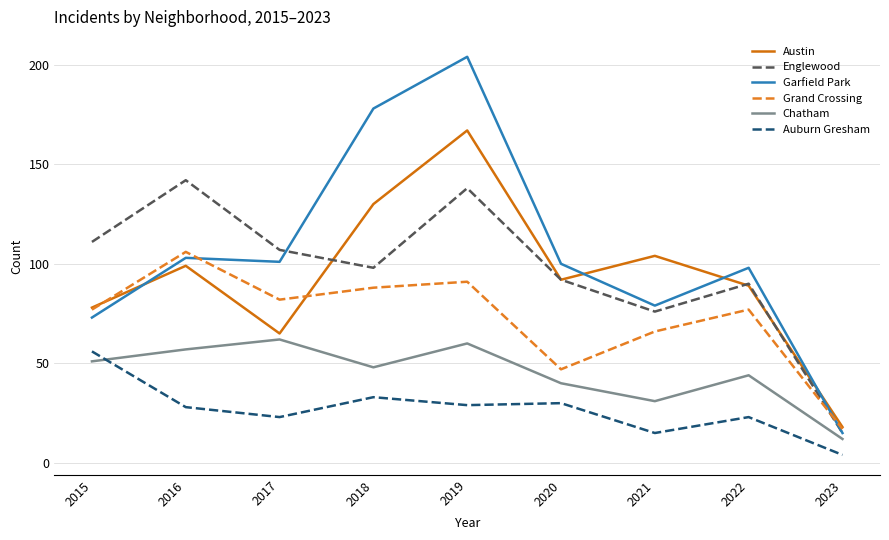

At which label does Englewood reach its peak?

2016